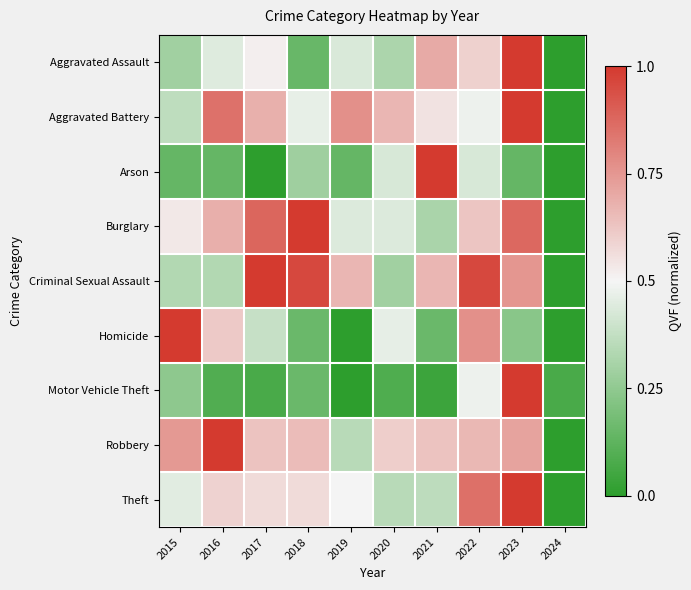

At how many categories does at least one series exceed 0?

10